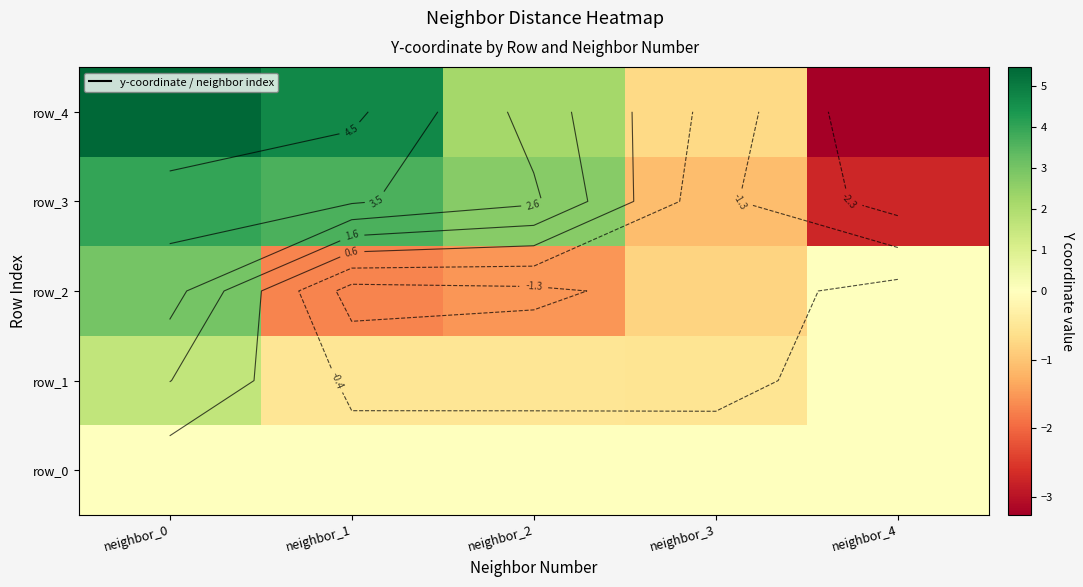

At which category is the sum across all series the highest?

neighbor_0